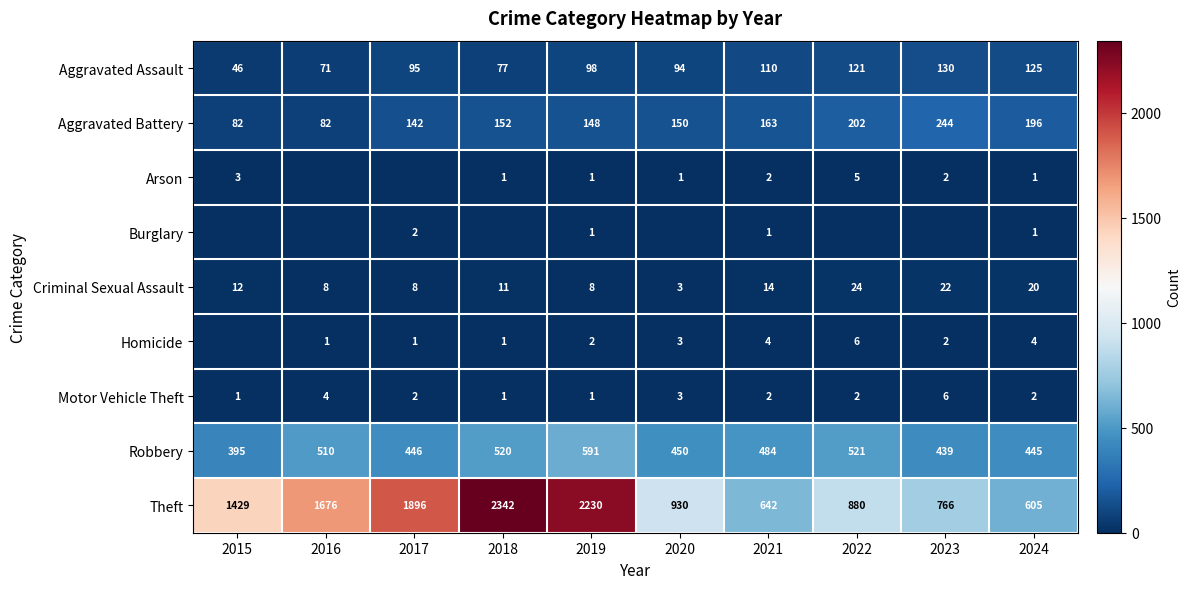

How many values in the Motor Vehicle Theft series are below 2?

3